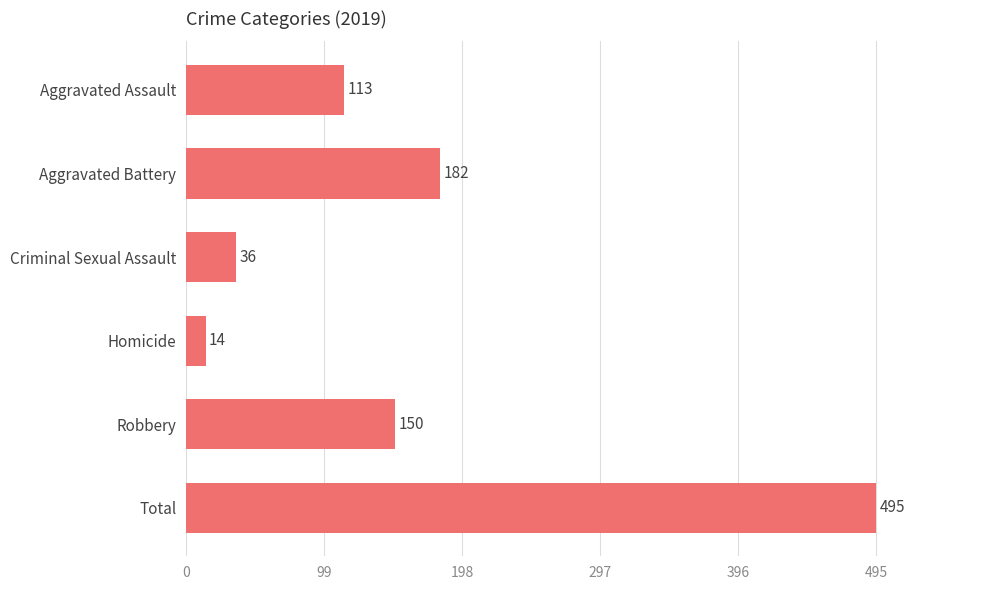

How many categories are shown in the chart?

6